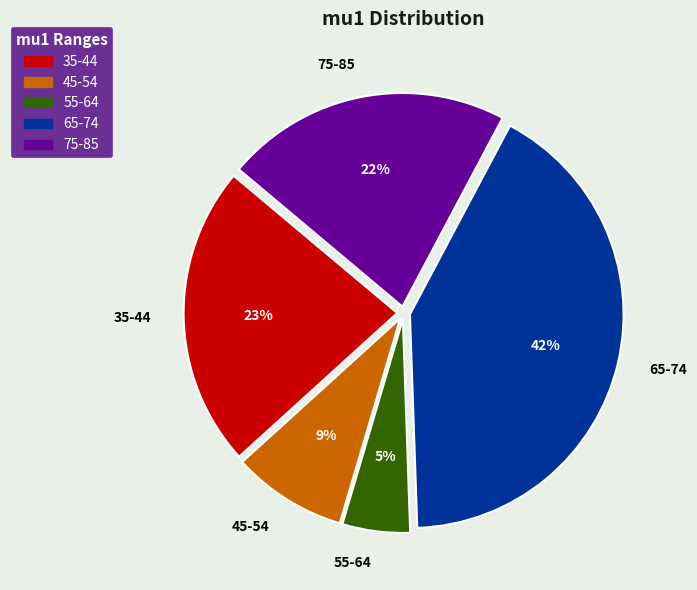

How many segments does this pie chart have?

5